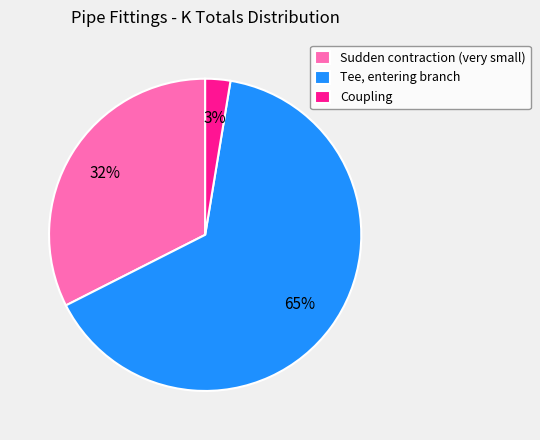

Is it true that Tee, entering branch is 74% of the pie?

False